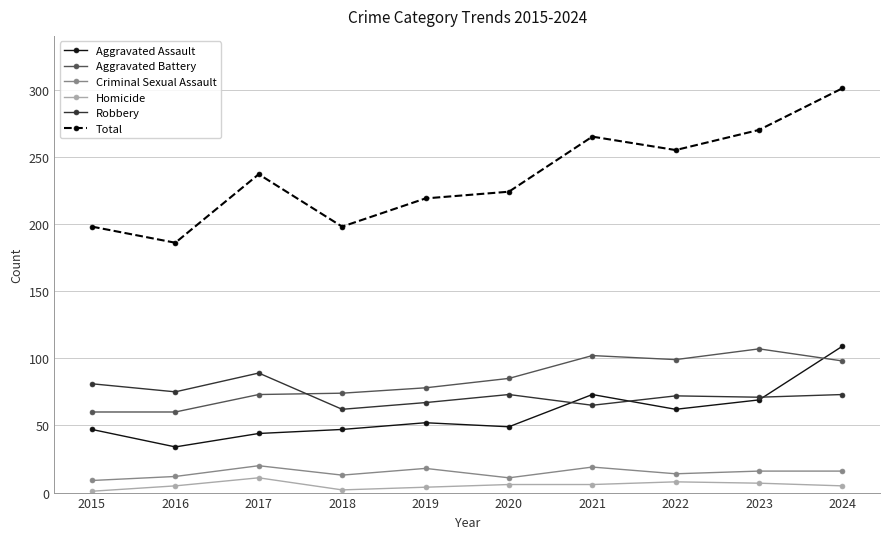

What is the value of the Total point at the 9th from the left?

270